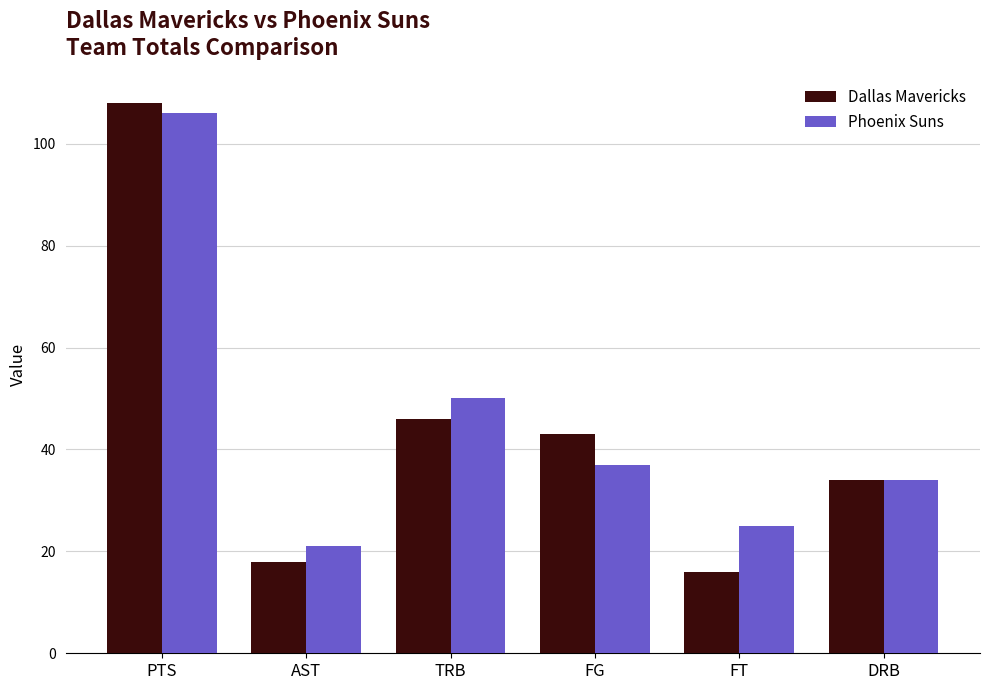

True or false: Dallas Mavericks has a value of 108 at PTS.

True